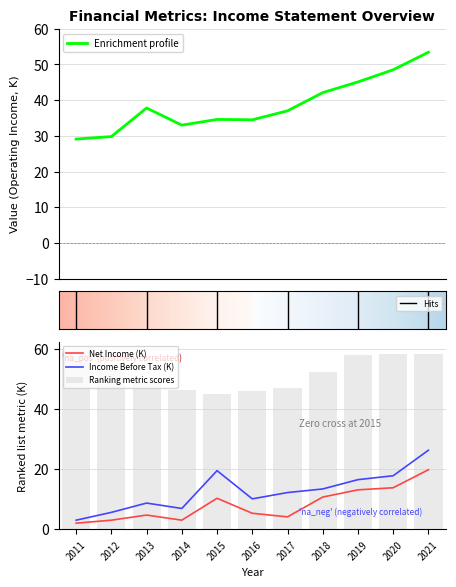

Which series has the widest spread of values?

Operating Income or Loss